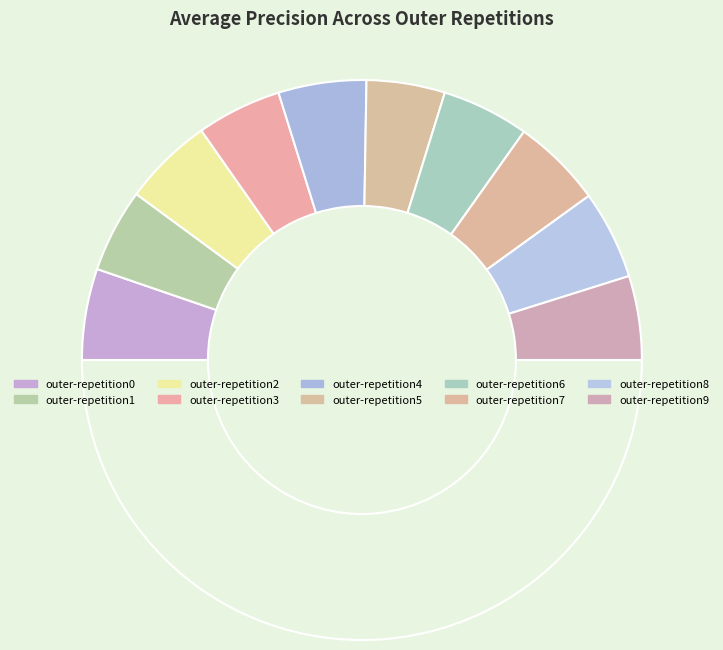

Is there a majority slice in this chart?

No